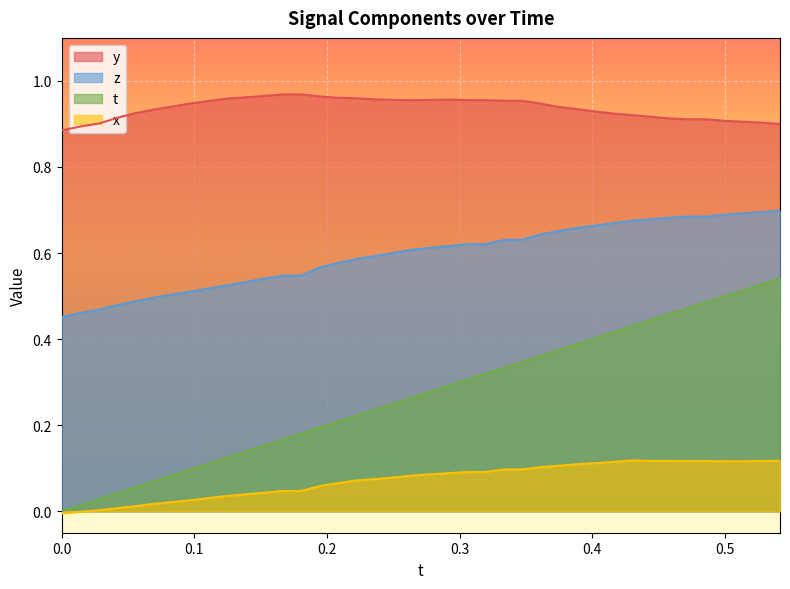

Which series has the widest spread of values?

t